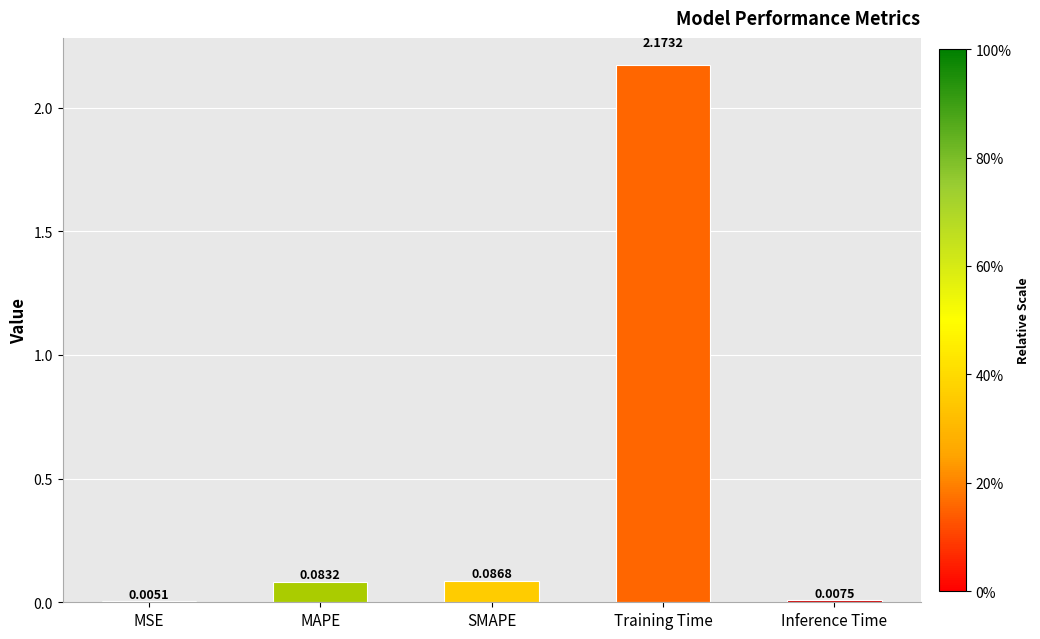

What is the difference between the values at MAPE and Training Time?

2.1